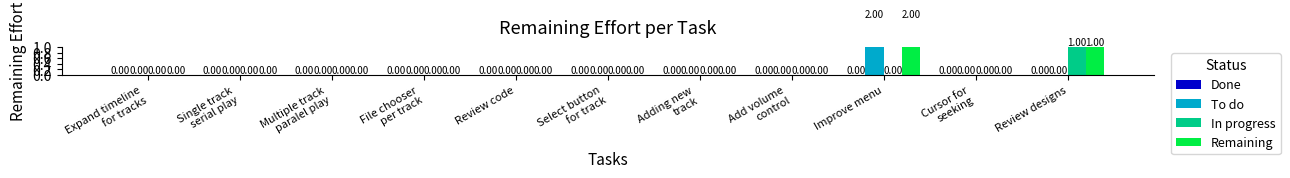

How many data points in Remaining are above 0?

2